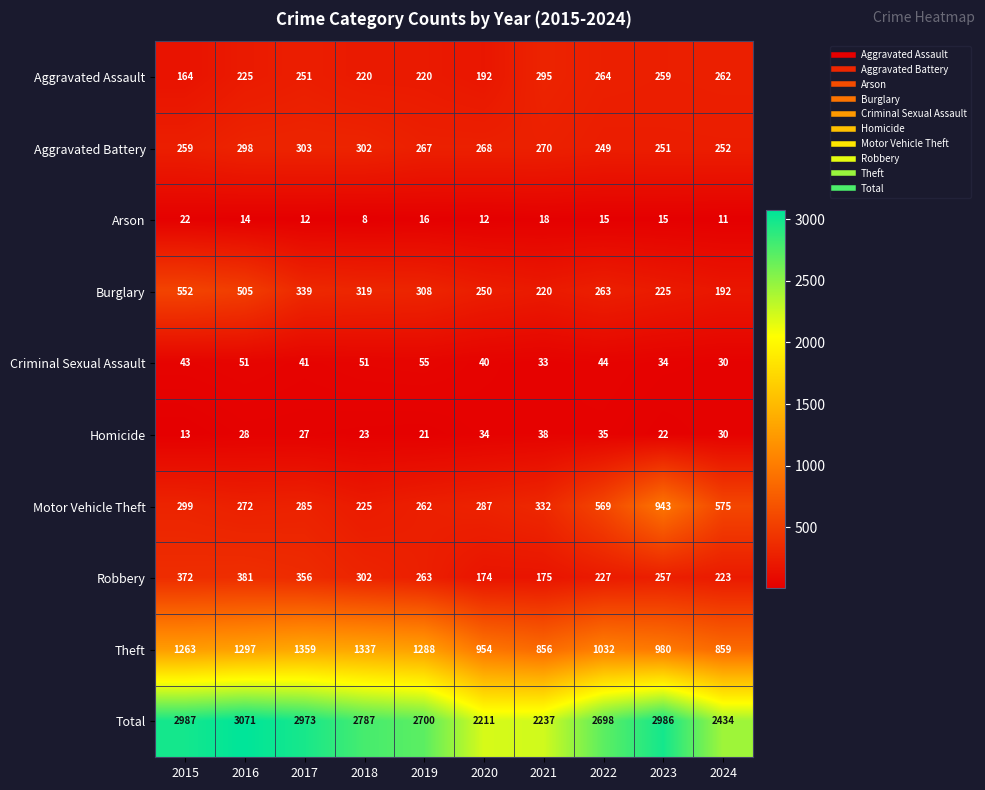

What is the average value of the Arson series?

14